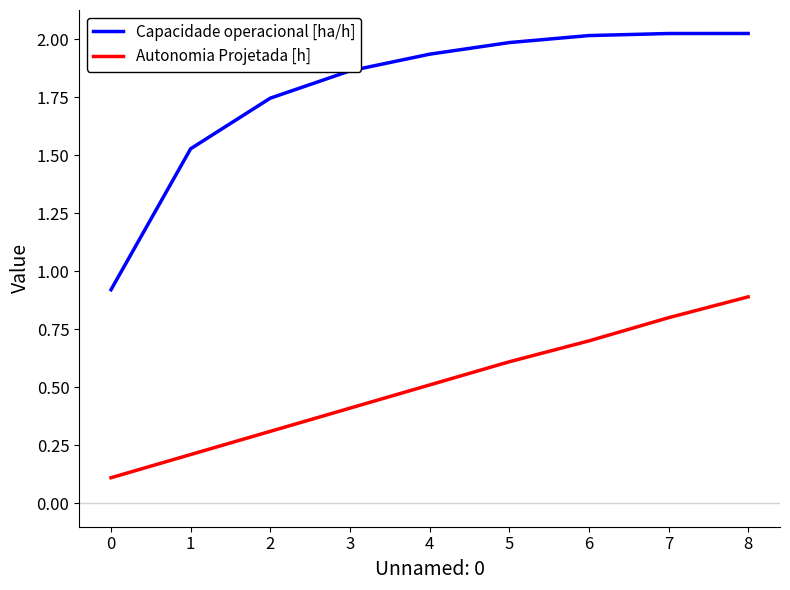

True or false: Autonomia Projetada [h] and Capacidade operacional [ha/h] cross at least once.

False